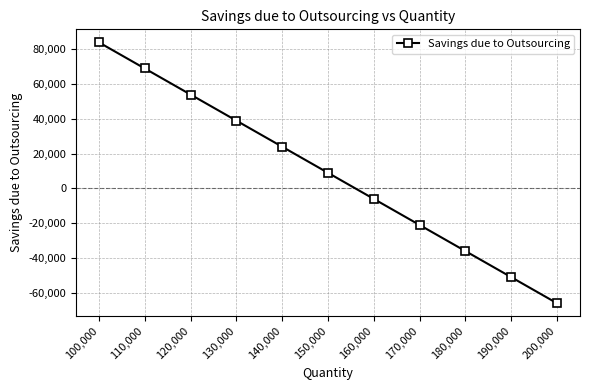

Is it true that the value at 140,000 is 24000?

True